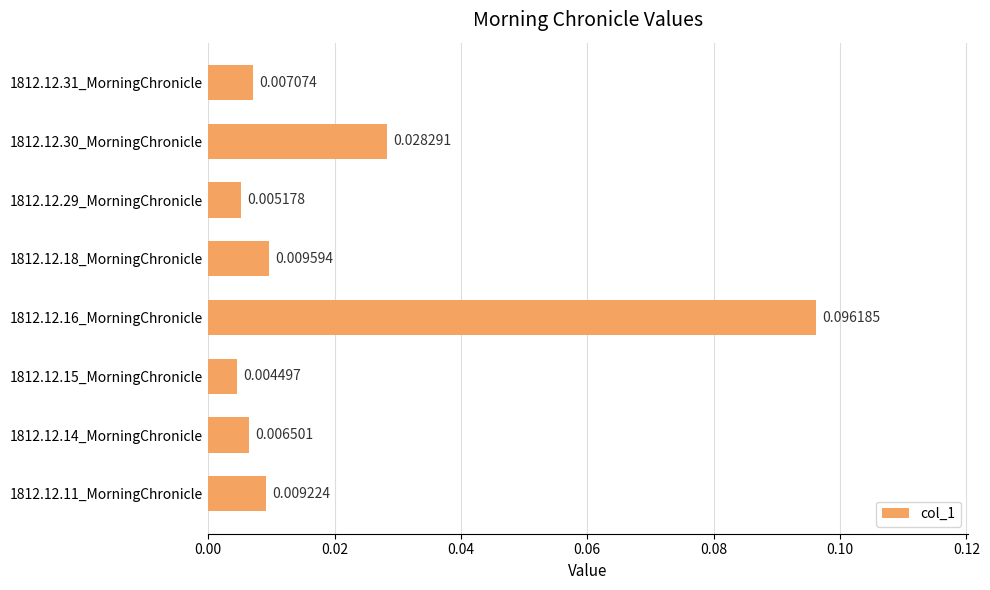

Which has a higher value, 1812.12.11_MorningChronicle or 1812.12.29_MorningChronicle?

1812.12.11_MorningChronicle